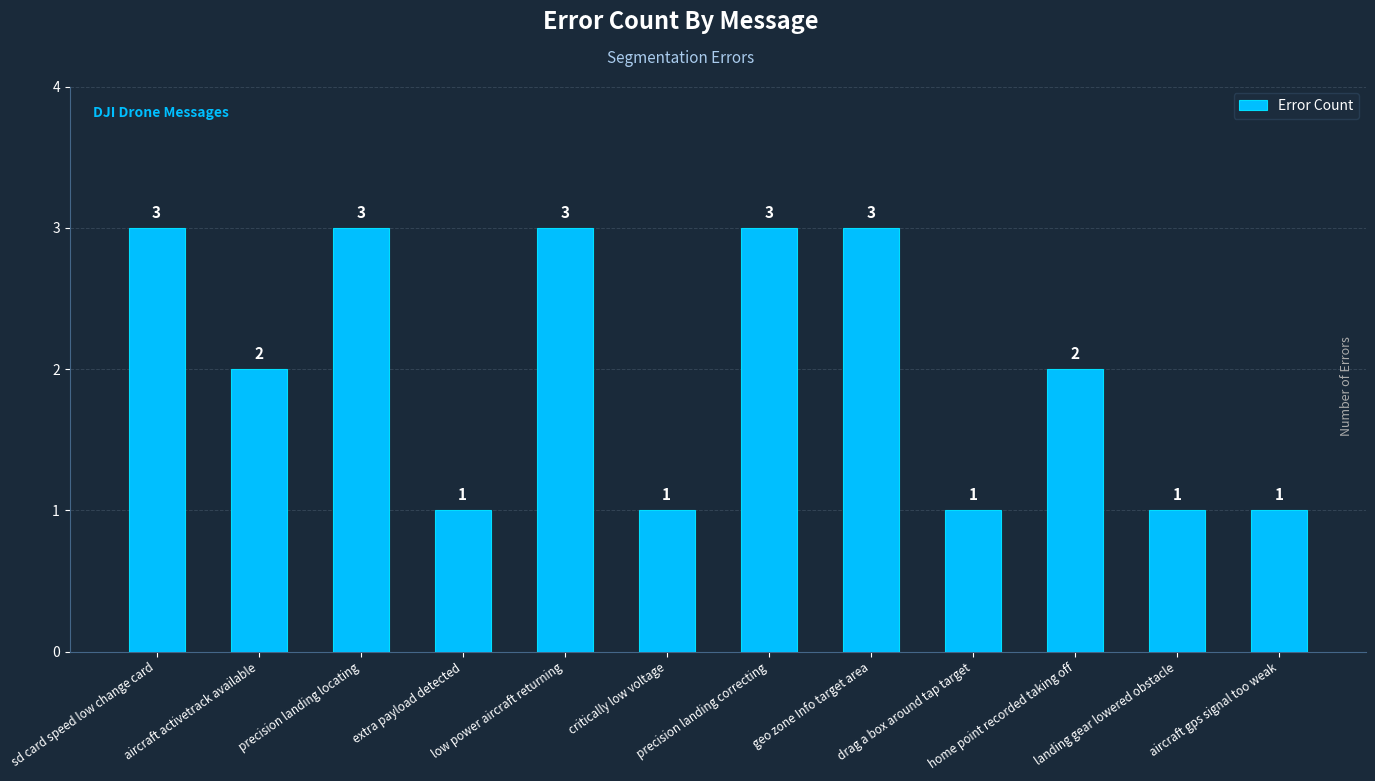

What is the average value?

2